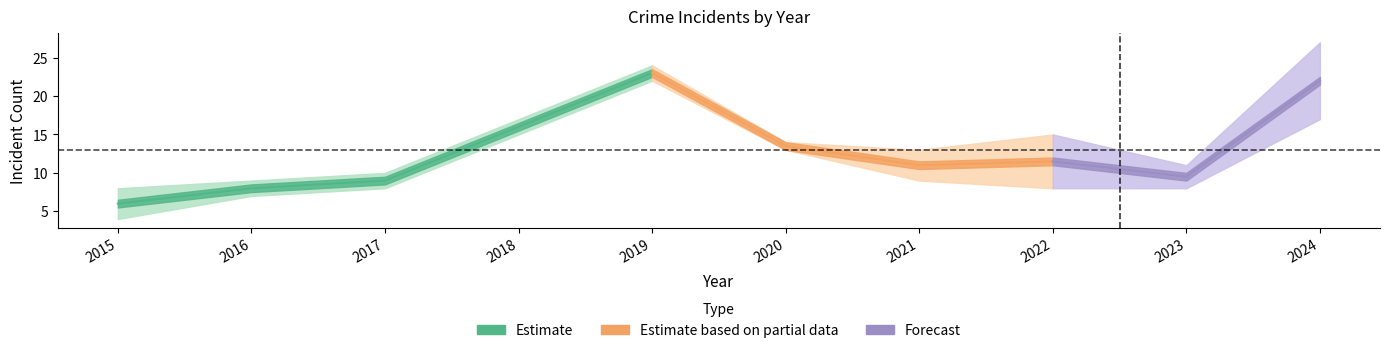

True or false: Aggravated Assault and Robbery intersect in this chart.

False